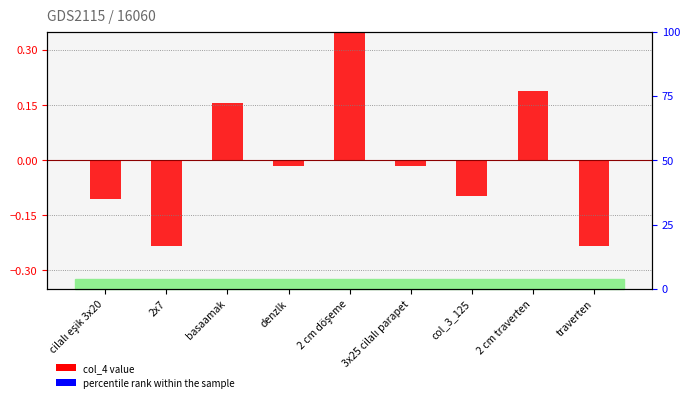

Where does the data first go above 0?

basaamak